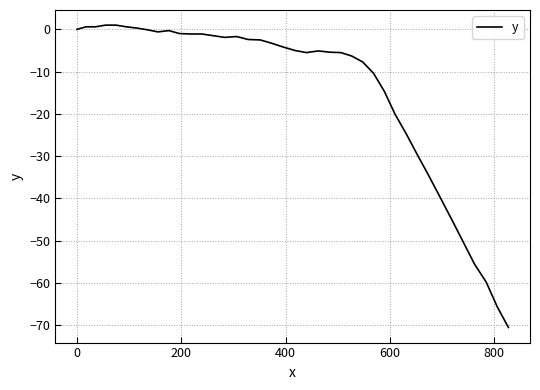

What is the difference between the maximum and minimum values?

71.5